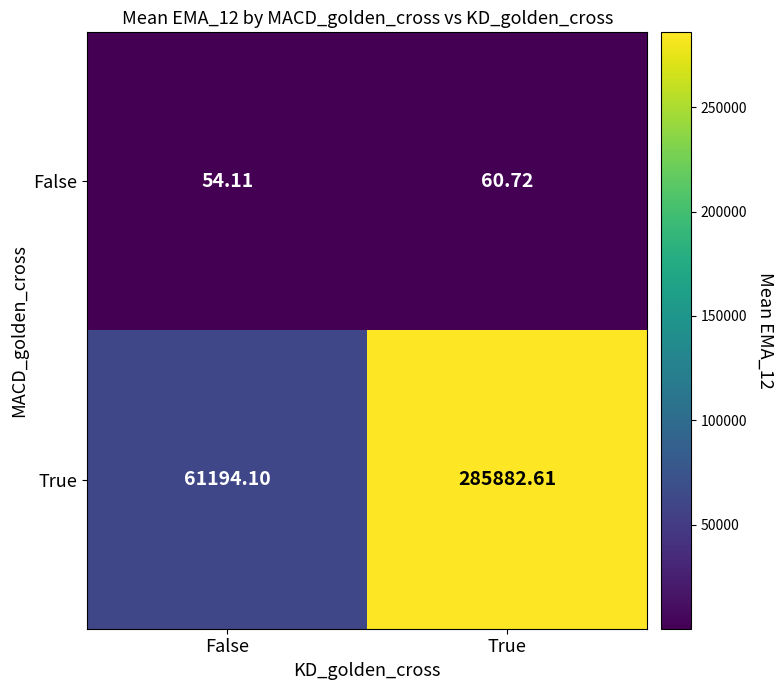

At which category does the chart reach its peak across all series?

True